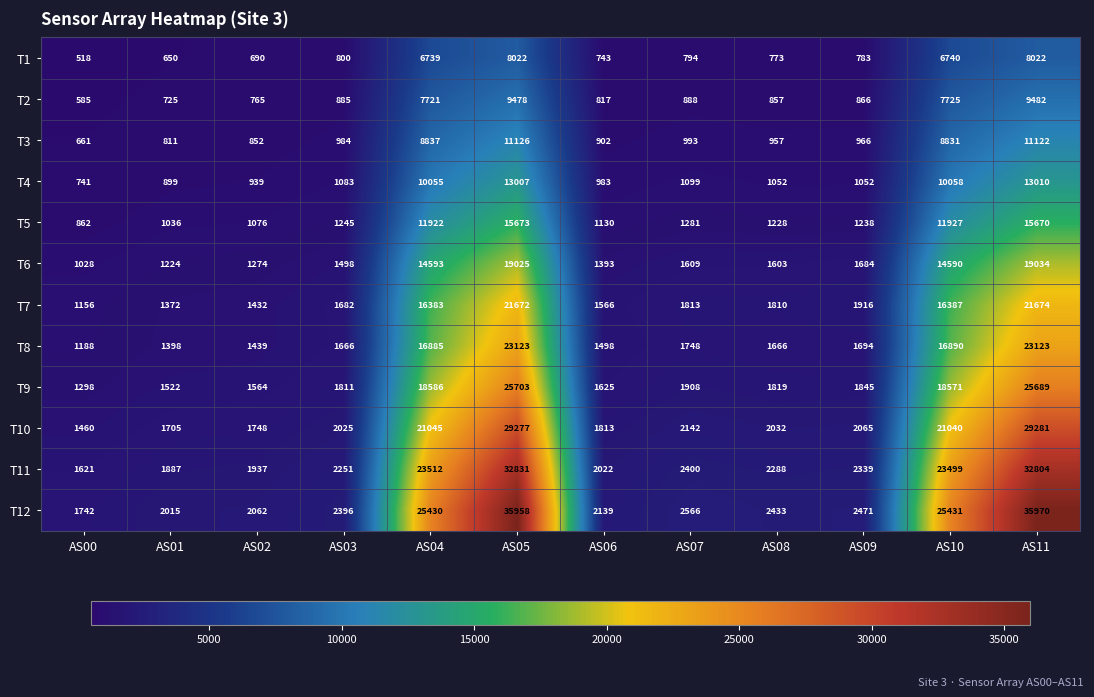

Count the number of categories in the chart.

12